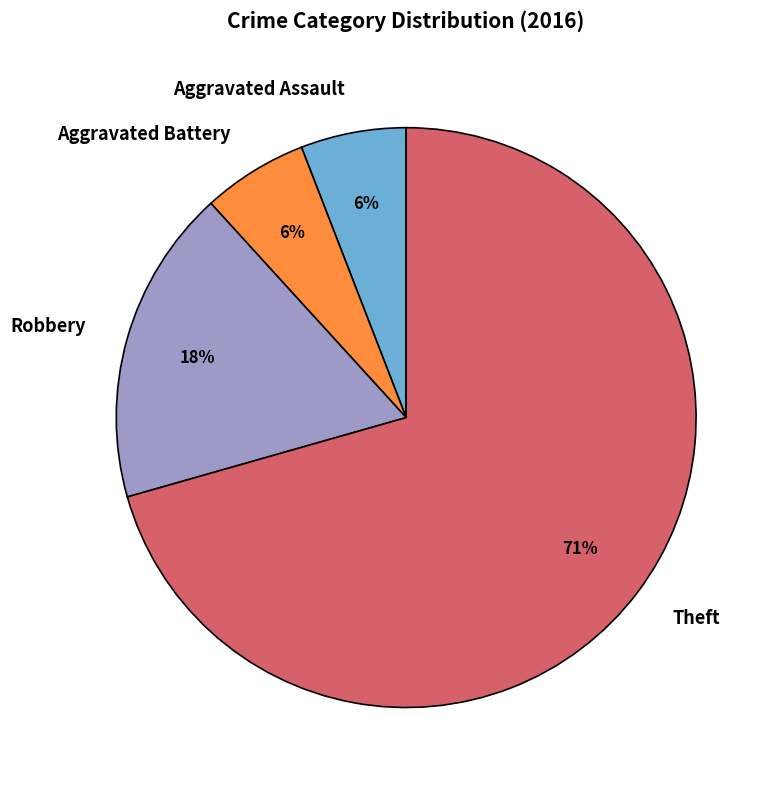

True or false: Aggravated Assault accounts for 6% of the total.

True